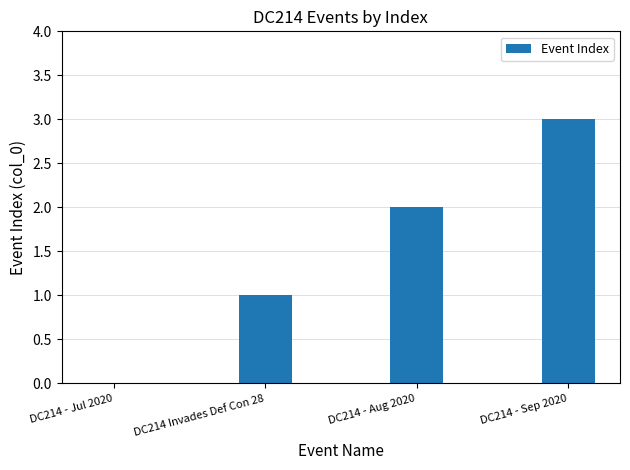

Reading left to right, extract all data points from this chart.

0	1	2	3